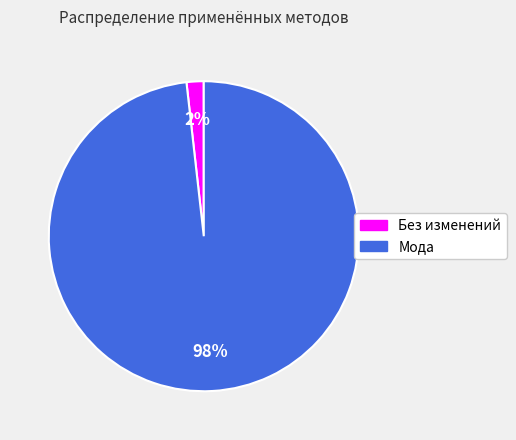

Rank the categories by value from highest to lowest.

Мода, Без изменений